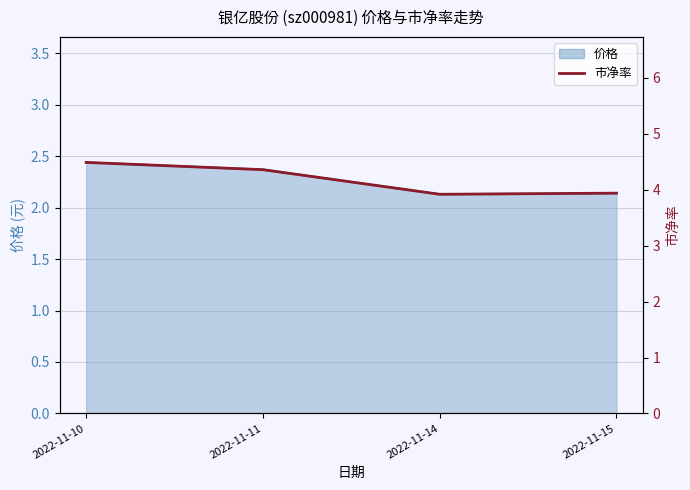

Which category has the lowest value across all series?

2022-11-14